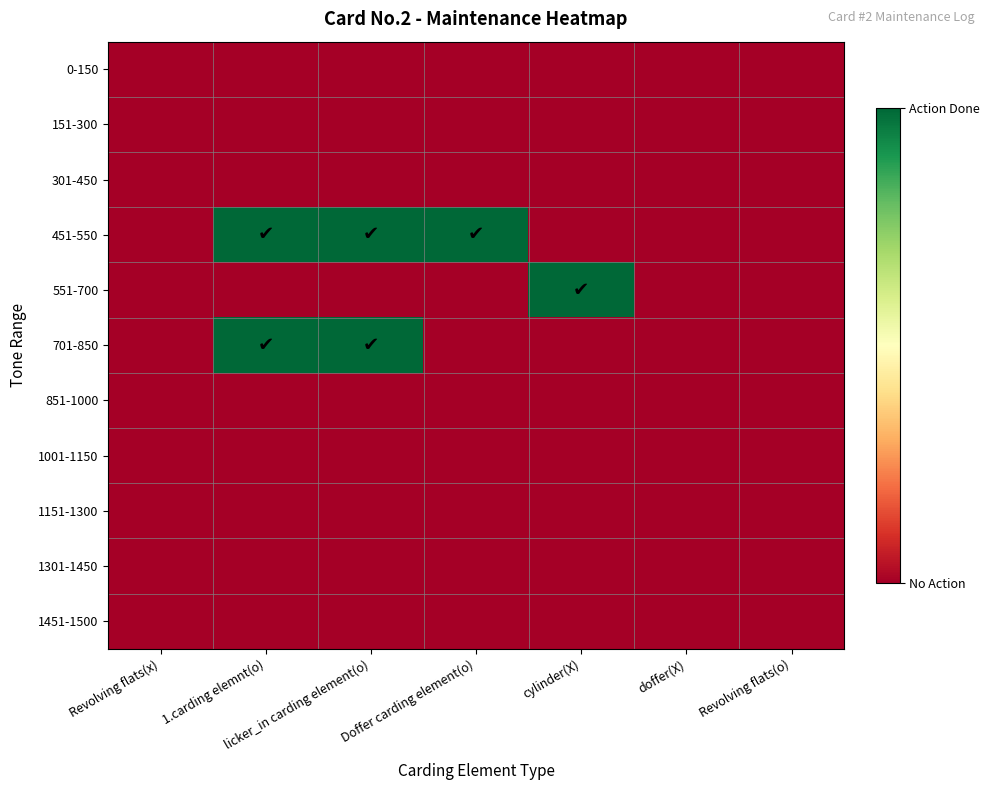

What is the maximum value shown in the chart?

1